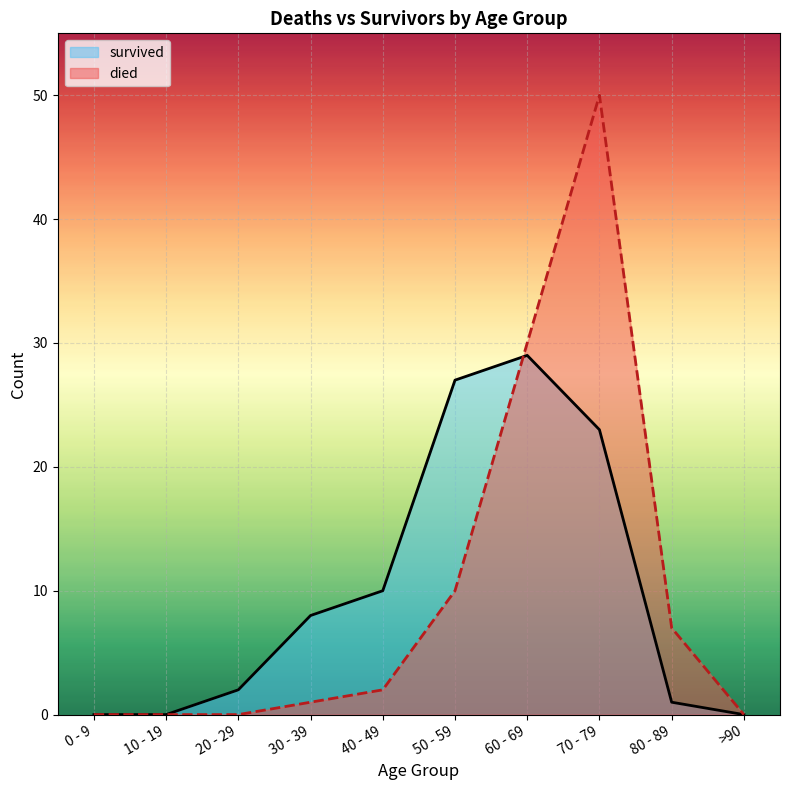

Is the value of died at 40 - 49 greater than the value of survived at 10 - 19?

Yes